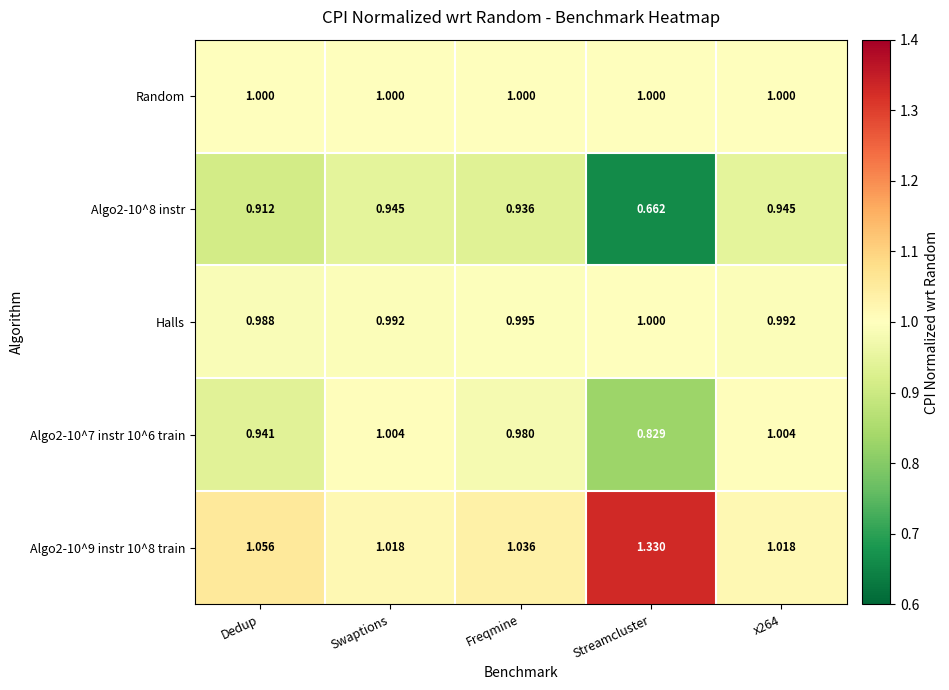

What is the difference between the highest and lowest values at x264?

0.1